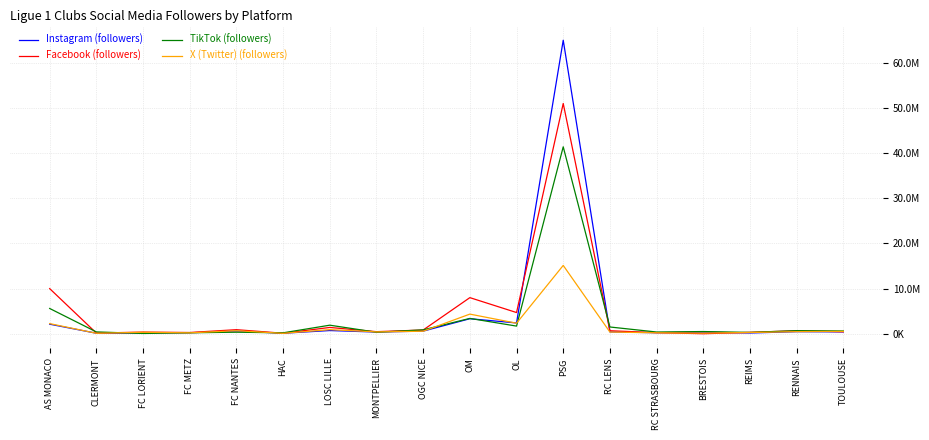

What are all the series names shown in the legend?

Instagram (followers), Facebook (followers), TikTok (followers), X (Twitter) (followers)